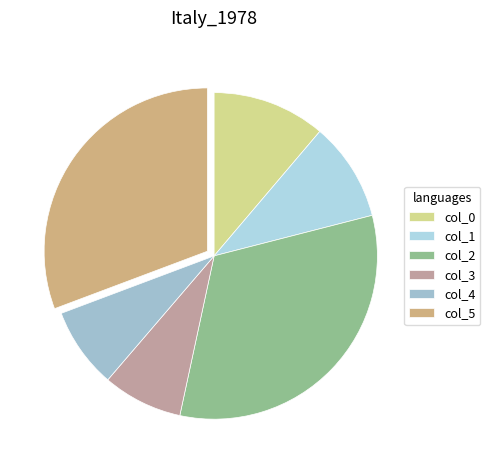

What percentage is the col_1 slice, to the nearest percent?

10%